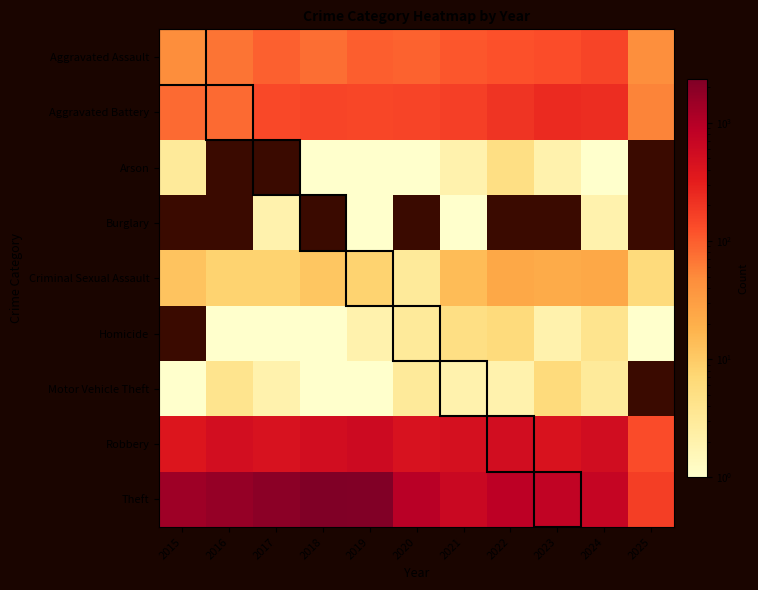

List the labels in order of Motor Vehicle Theft value, largest first.

2023, 2016, 2020, 2024, 2017, 2018, 2025, 2021, 2022, 2015, 2019